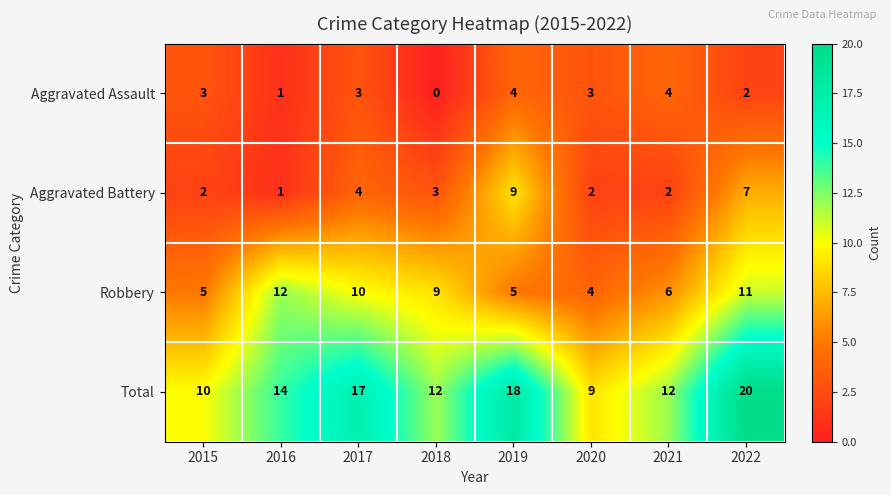

Which series changed the most between 2018 and 2021?

Aggravated Assault